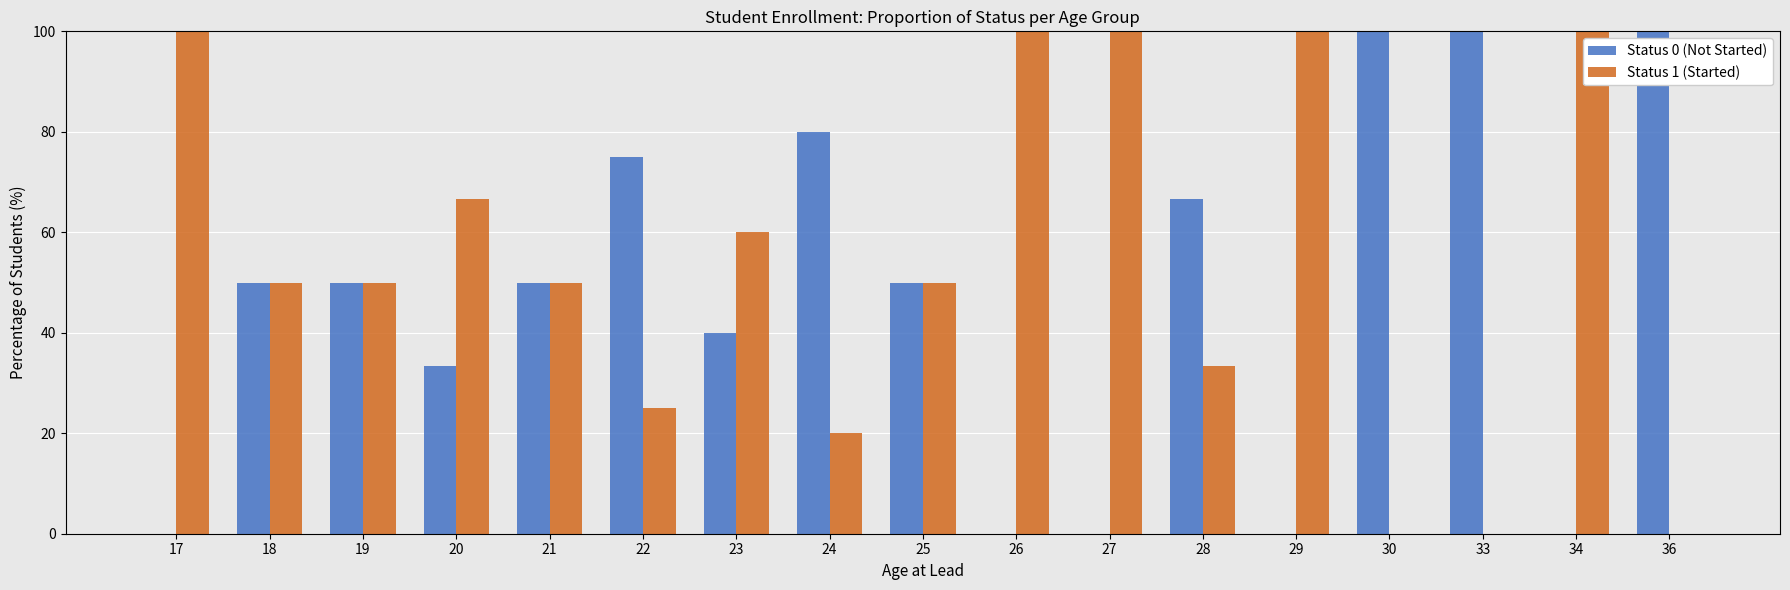

The value of Status 1 (Started) at 18 is 32.7. True or false?

False